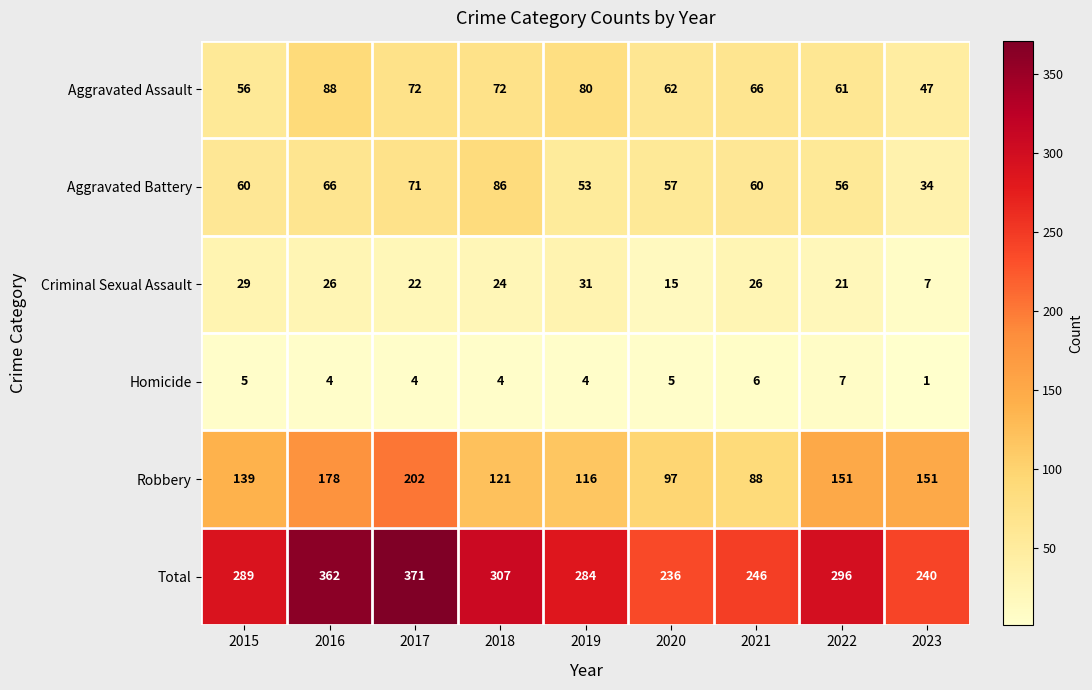

At which category is the sum across all series the highest?

2017